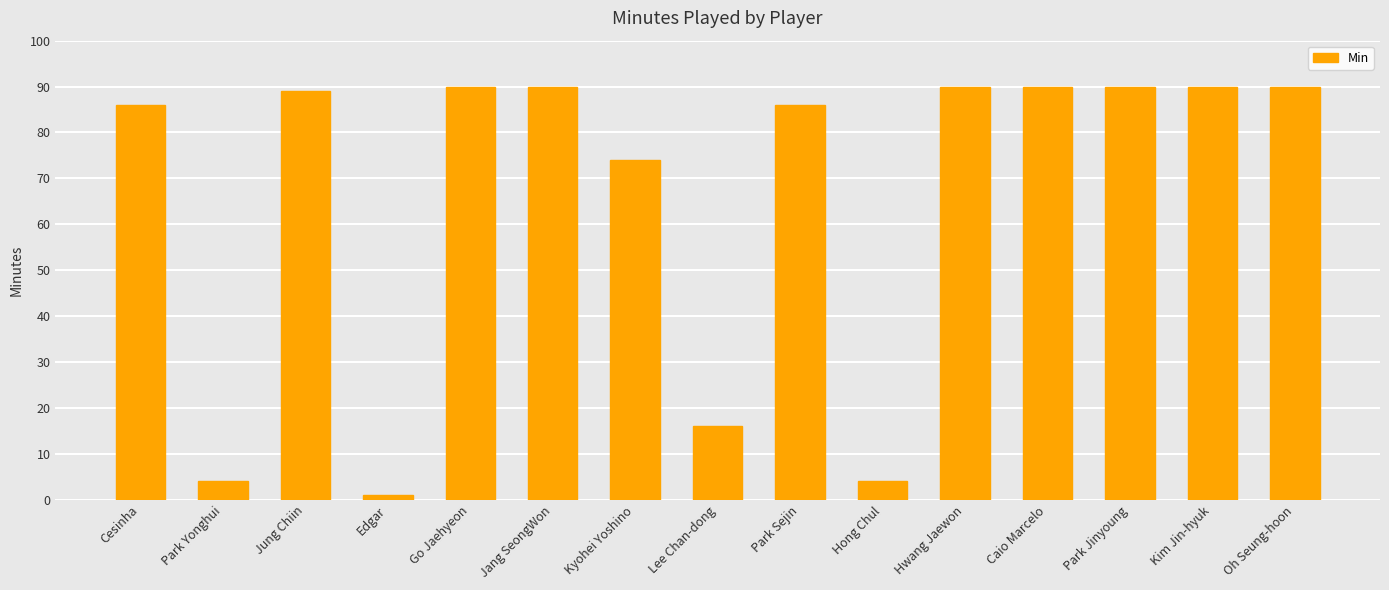

What is the value of the 1st bar from the left?

86